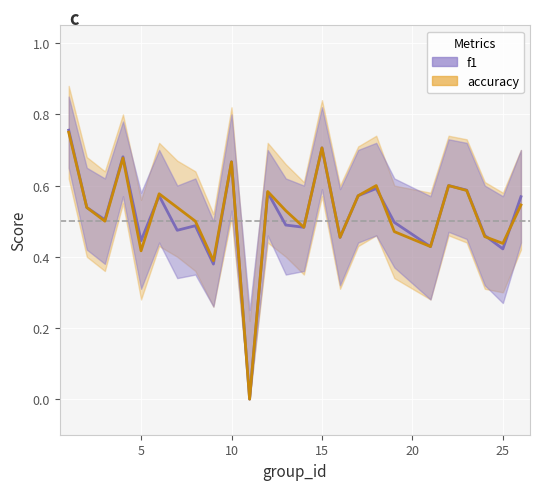

Reading left to right, transcribe all the data shown in this chart.

f1: 0.8	0.5	0.5	0.7	0.4	0.6	0.5	0.5	0.4	0.7	0.0	0.6	0.5	0.5	0.7	0.5	0.6	0.6	0.5	0.4	0.6	0.6	0.5	0.4	0.6
accuracy: 0.8	0.5	0.5	0.7	0.4	0.6	0.5	0.5	0.4	0.7	0.0	0.6	0.5	0.5	0.7	0.5	0.6	0.6	0.5	0.4	0.6	0.6	0.5	0.4	0.5